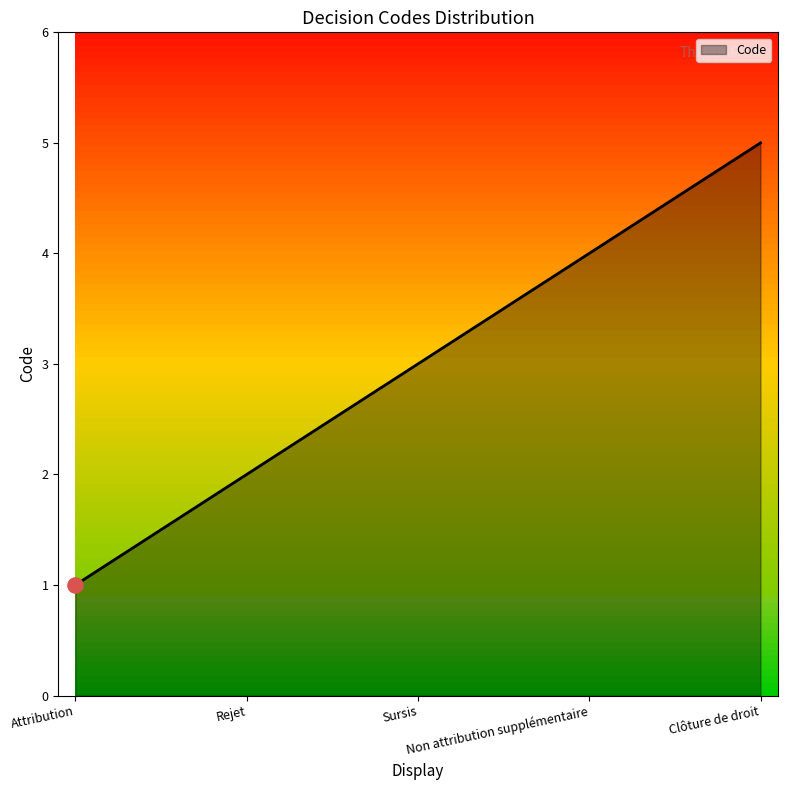

Which has a higher value, Non attribution supplémentaire or Sursis?

Non attribution supplémentaire